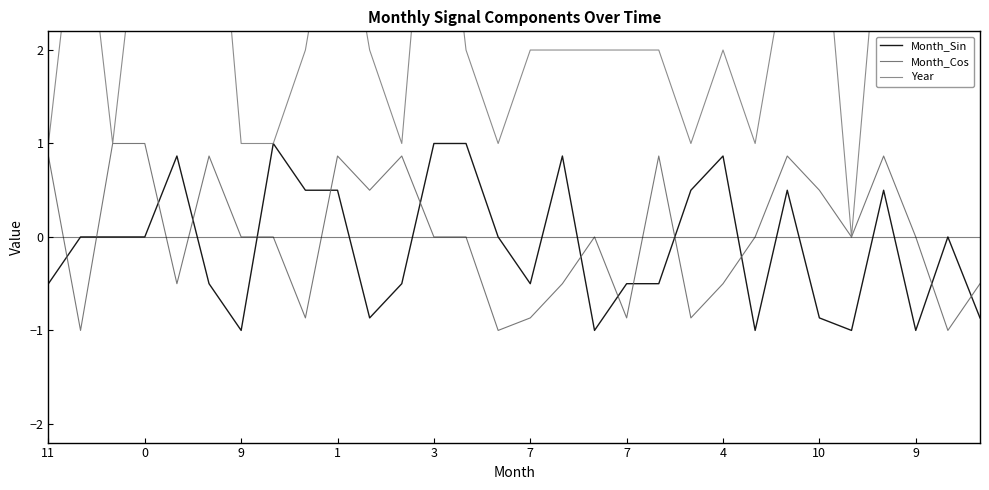

What is the difference between the Year values at 7 and 9?

1.0